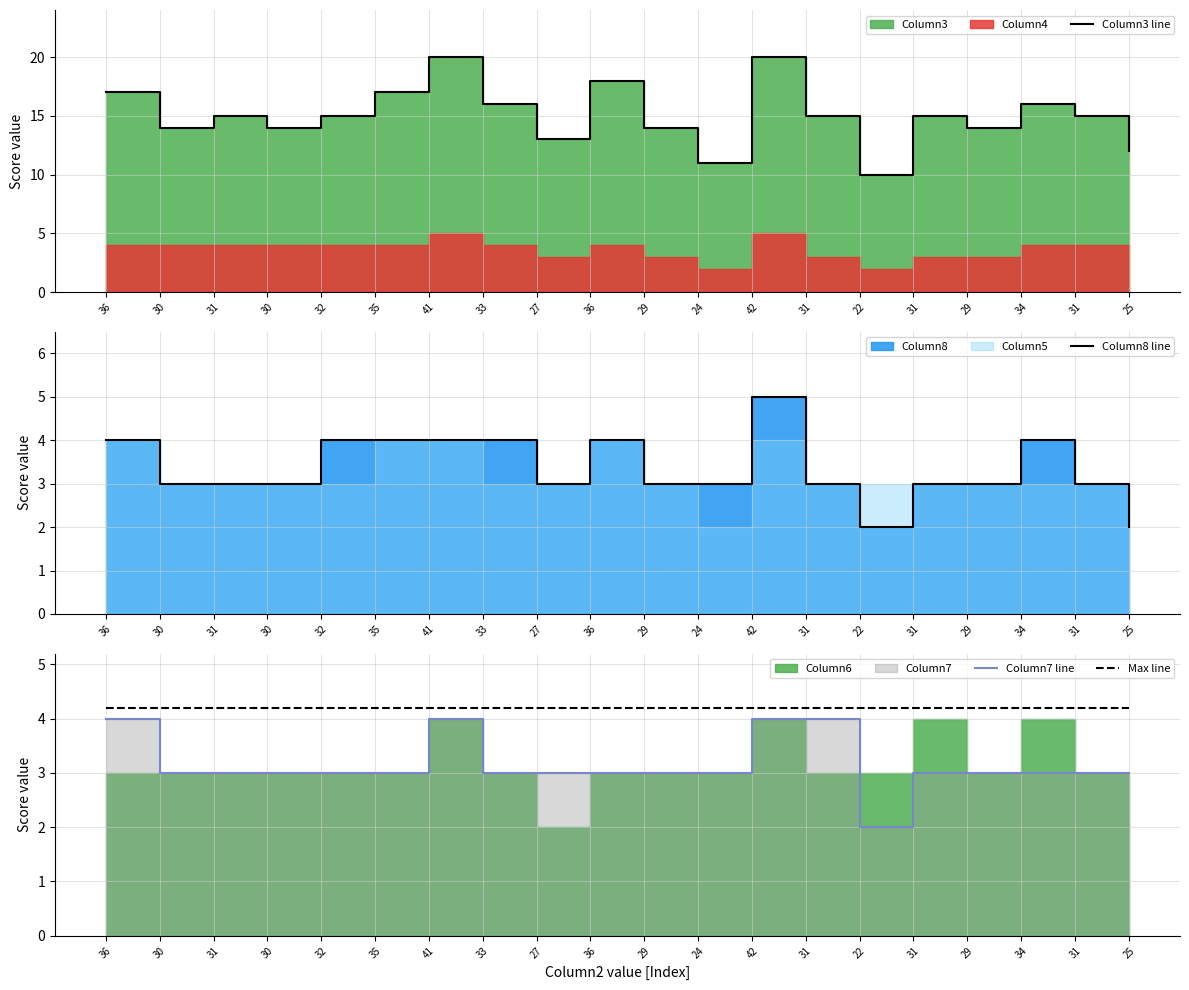

What is the difference between the second highest and minimum values in the Column3 line series?

10.0